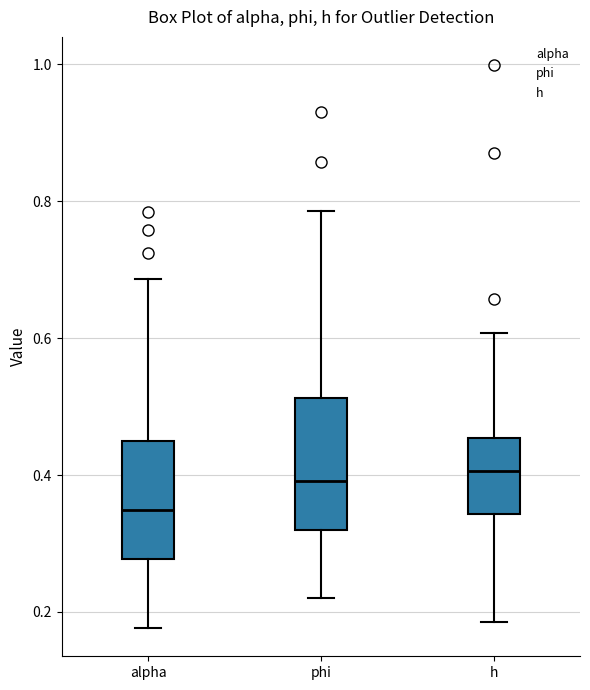

Which box is the tallest, from its lower edge to its upper edge?

phi